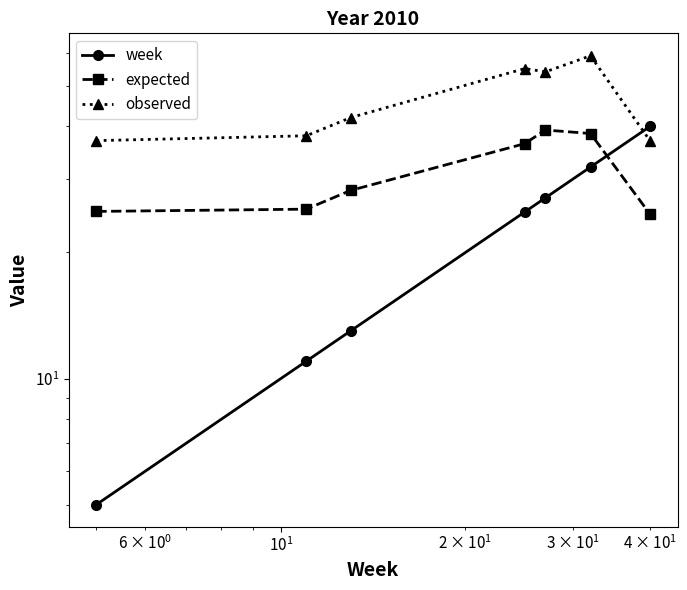

How many intersections are there between week and observed?

1